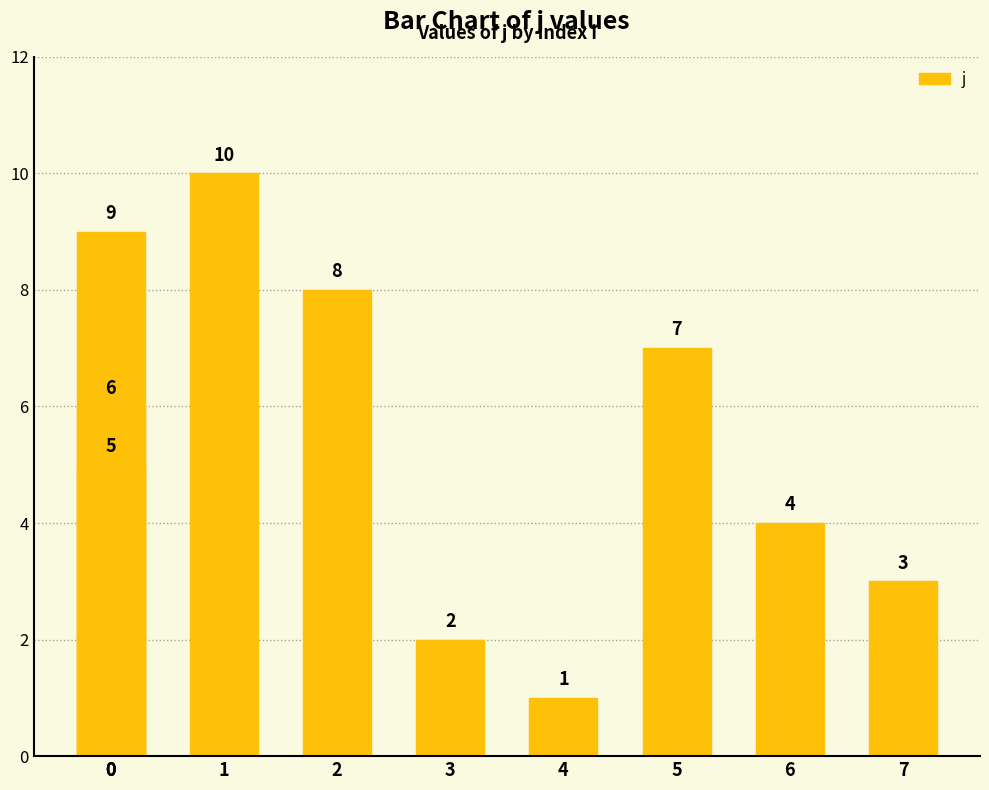

How many bars are there in total?

10